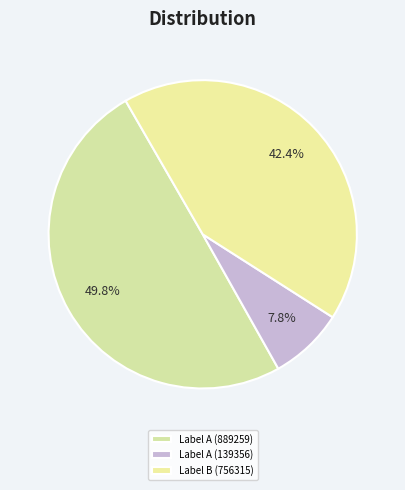

Rank the categories by value from lowest to highest.

Label A (139356), Label B (756315), Label A (889259)